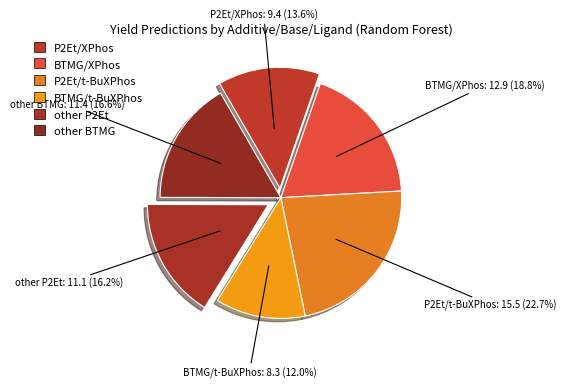

Combined, do P2Et/XPhos and other BTMG account for over 50%?

No